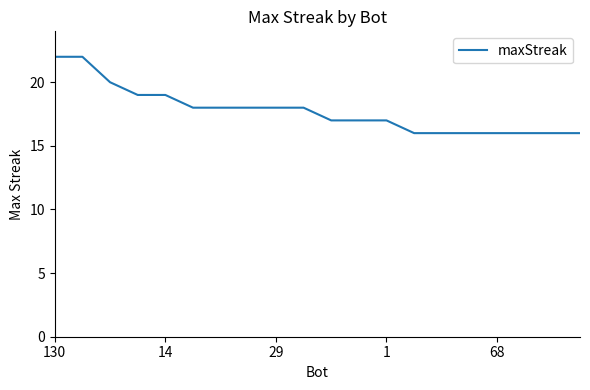

What is the difference between the maximum and minimum values?

6